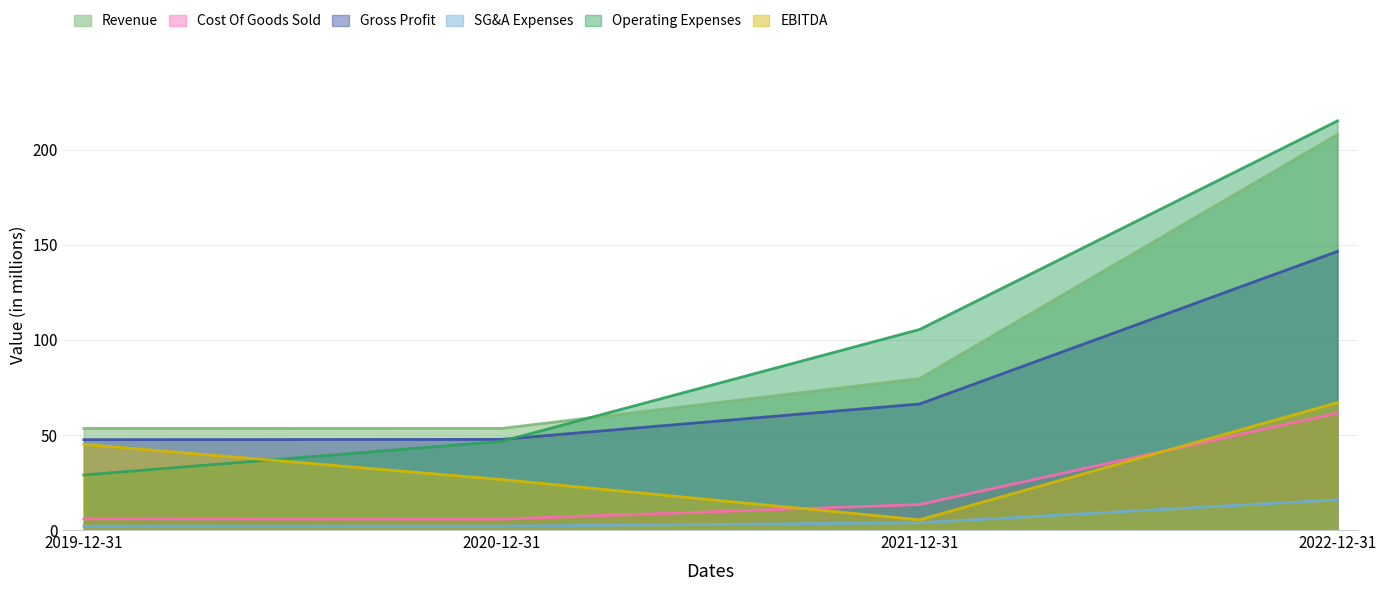

Which series has the largest total across all categories?

Operating Expenses